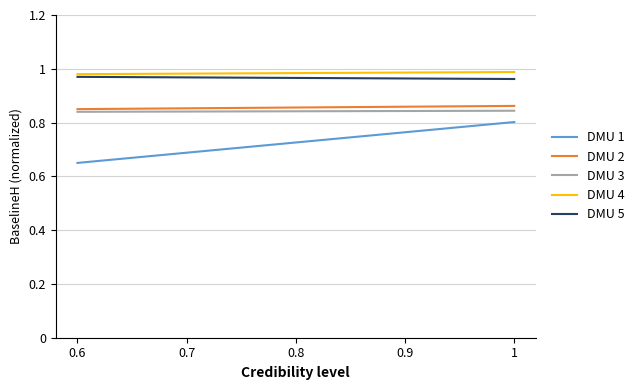

What is the total value across all series at 0.6?

4.3